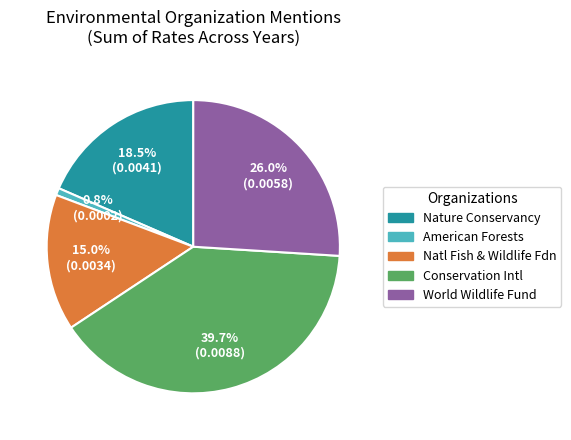

How many slices are in this pie chart?

5